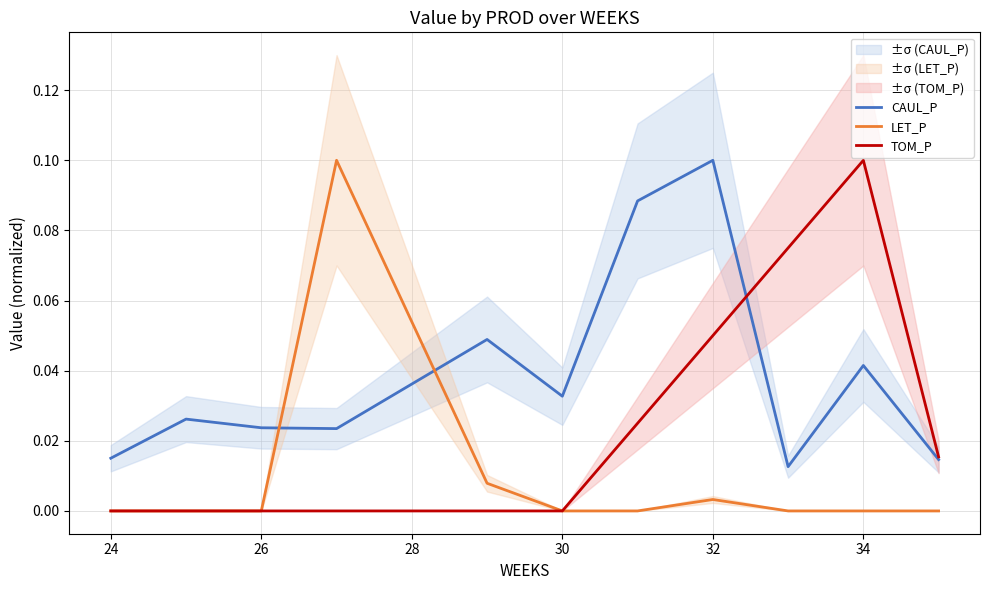

What is the difference between the maximum and minimum values in the TOM_P series?

0.1